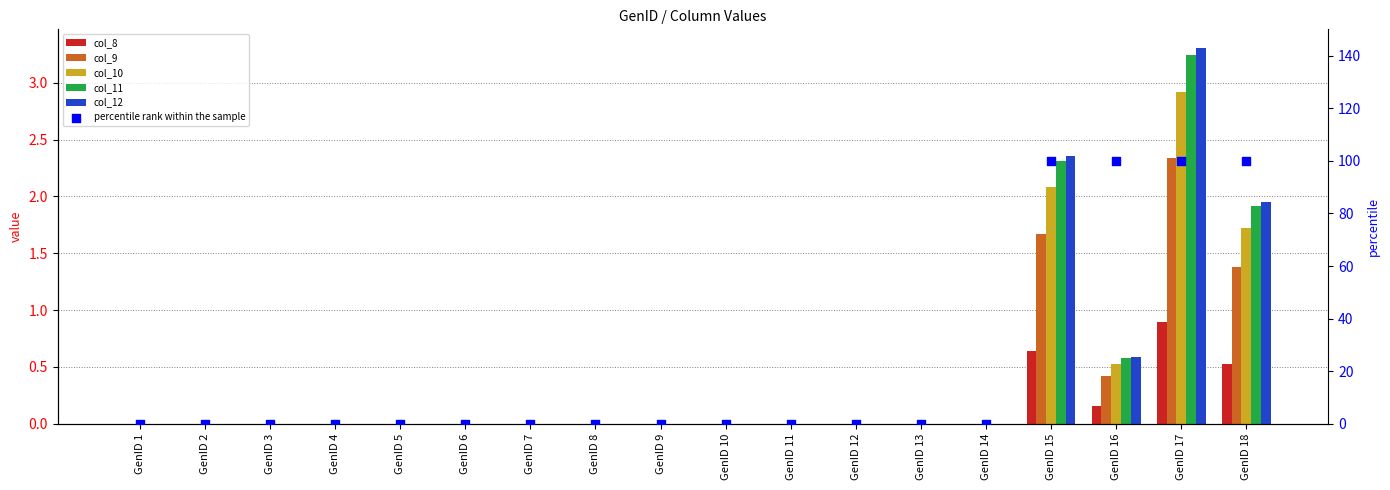

Which series reaches the maximum Y coordinate?

percentile rank within the sample